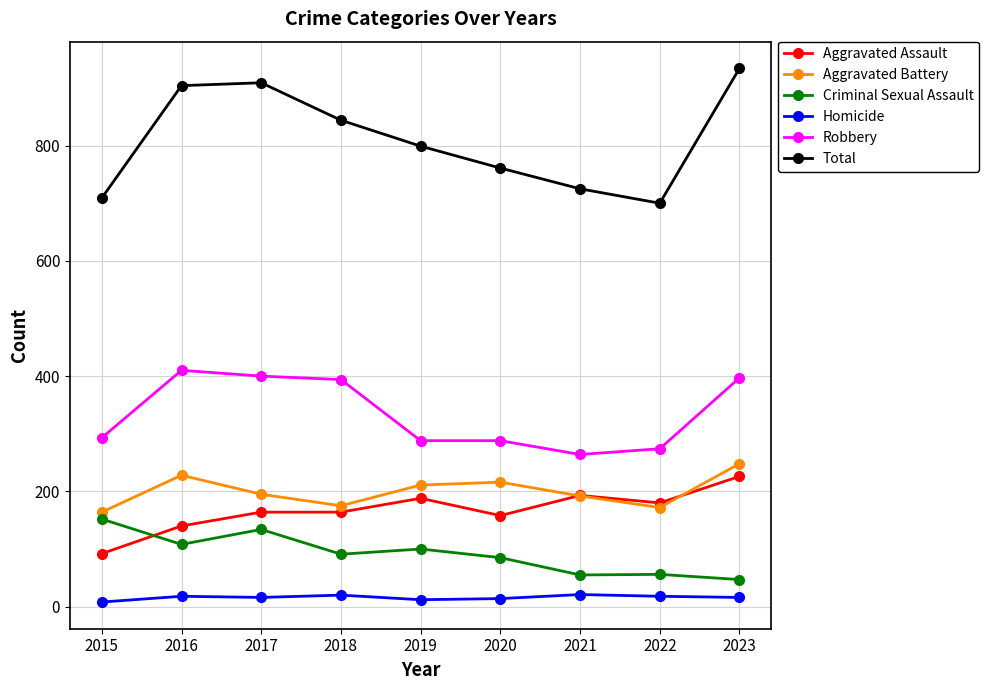

What is the difference between the second highest and second lowest values in the Robbery series?

126